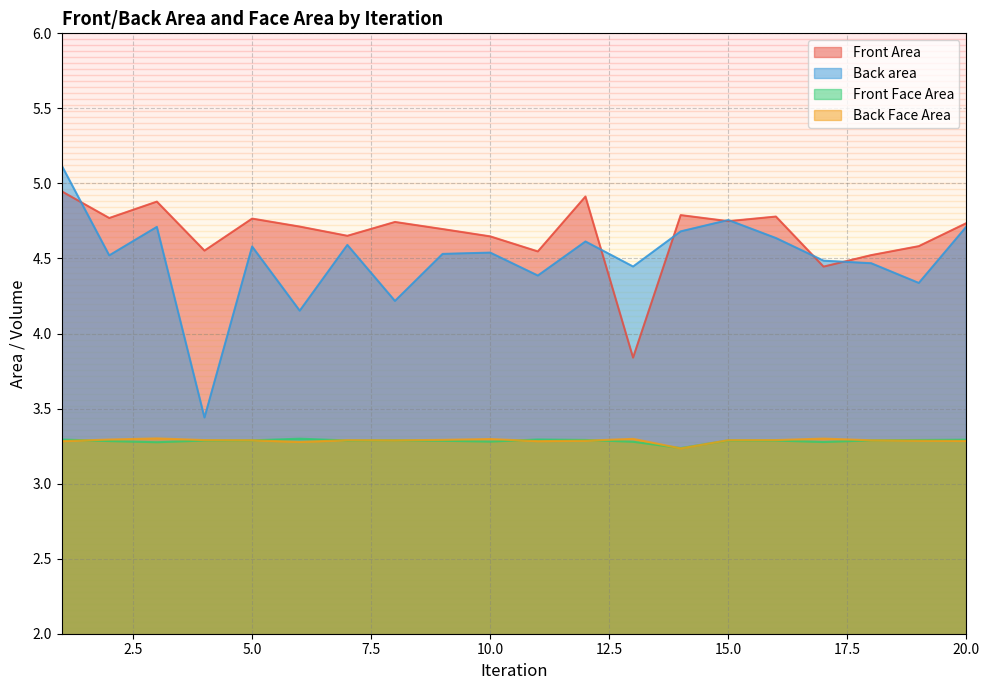

What is the difference between the highest and lowest values at 11?

1.3